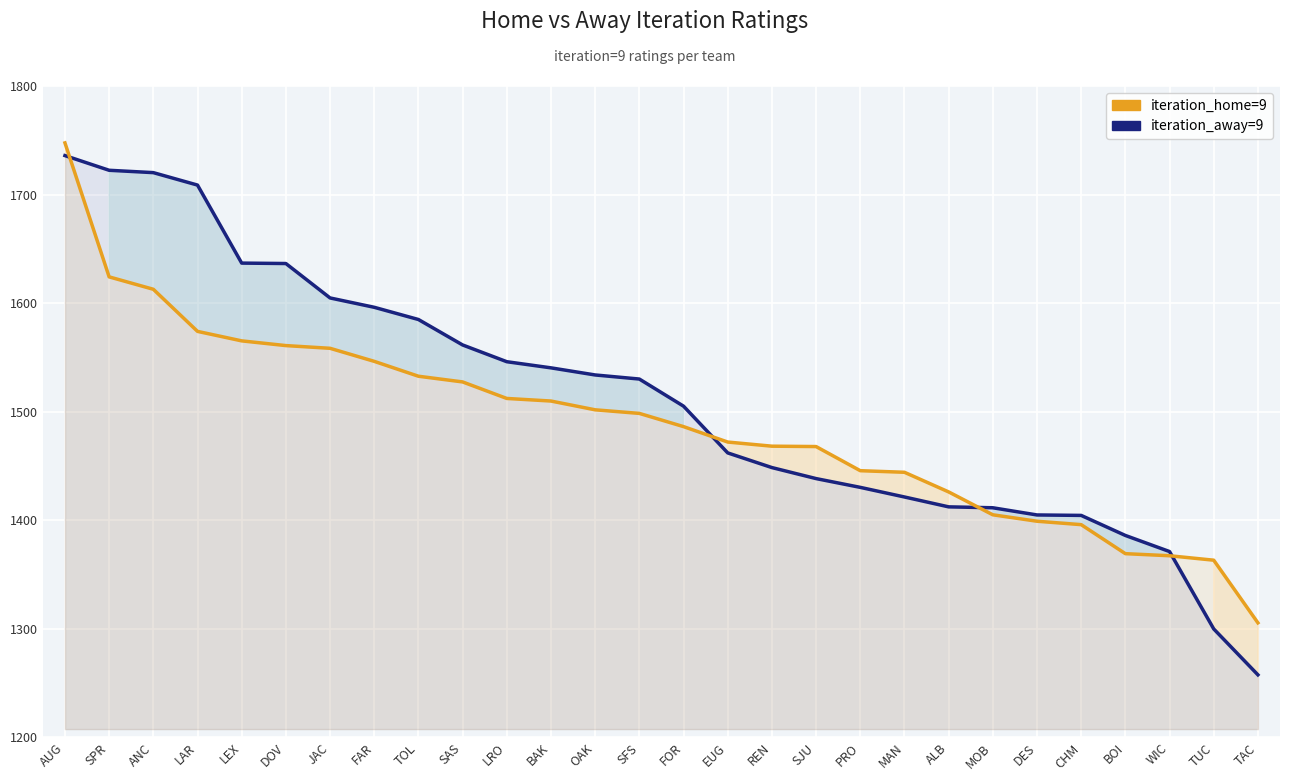

At which label does iteration_home=9 reach its minimum?

TAC